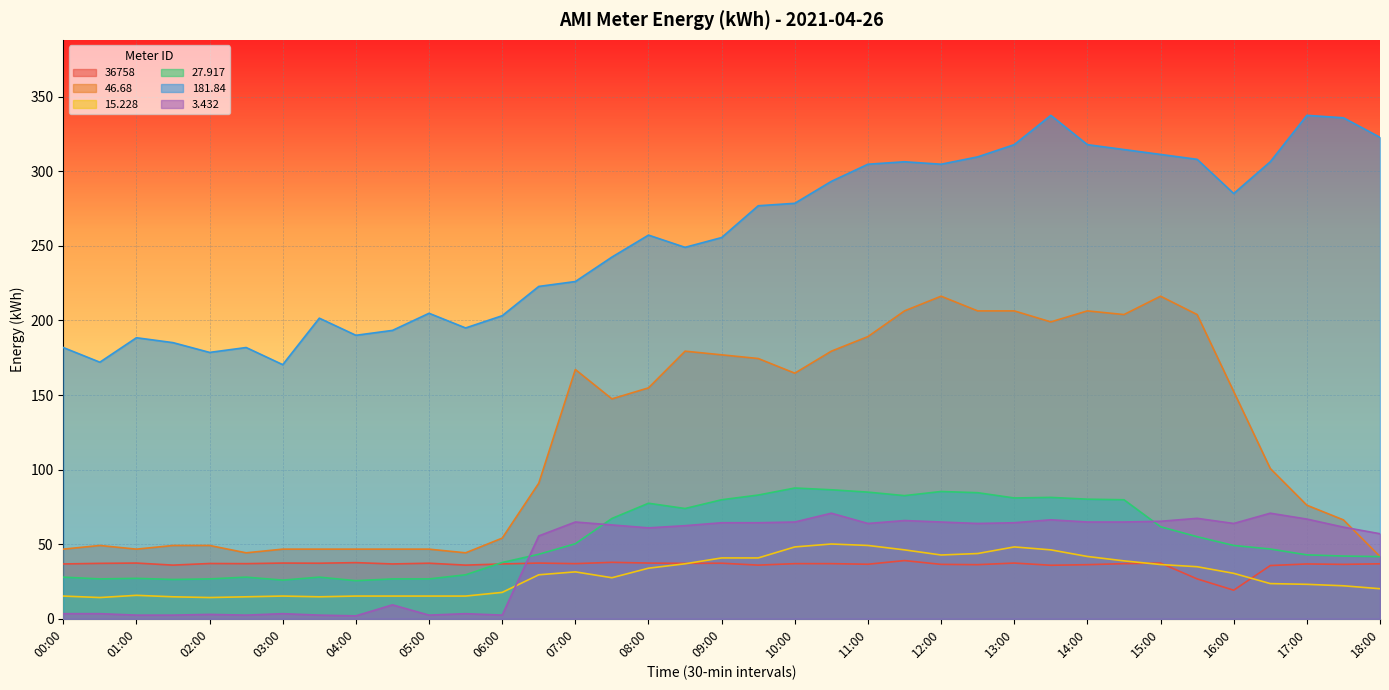

True or false: 27.917 and 15.228 intersect in this chart.

False